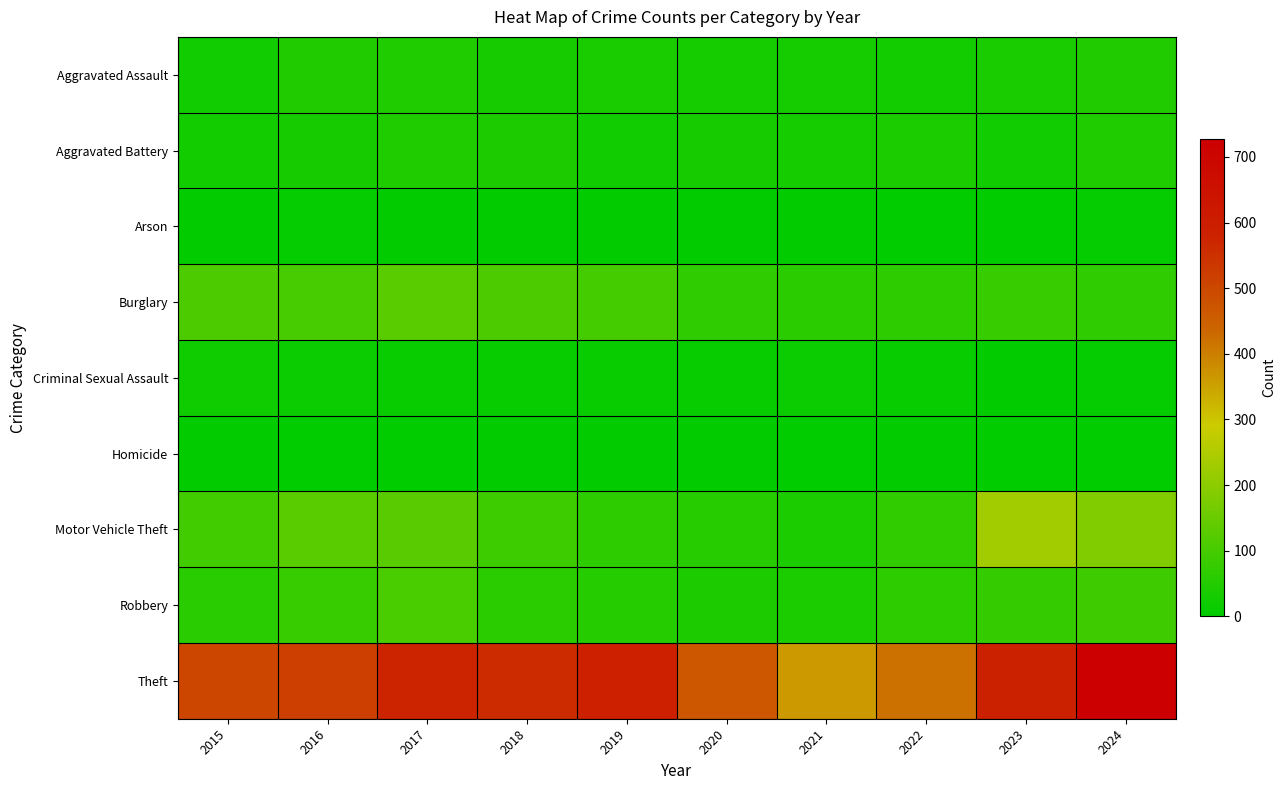

Which has a higher value, 2022 or 2021?

2021